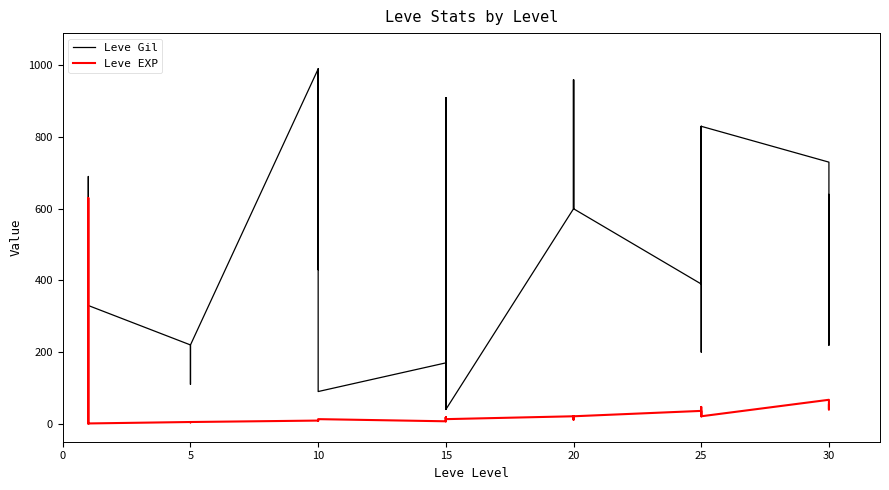

What is the value of the Leve EXP point at the 18th from the left?

13